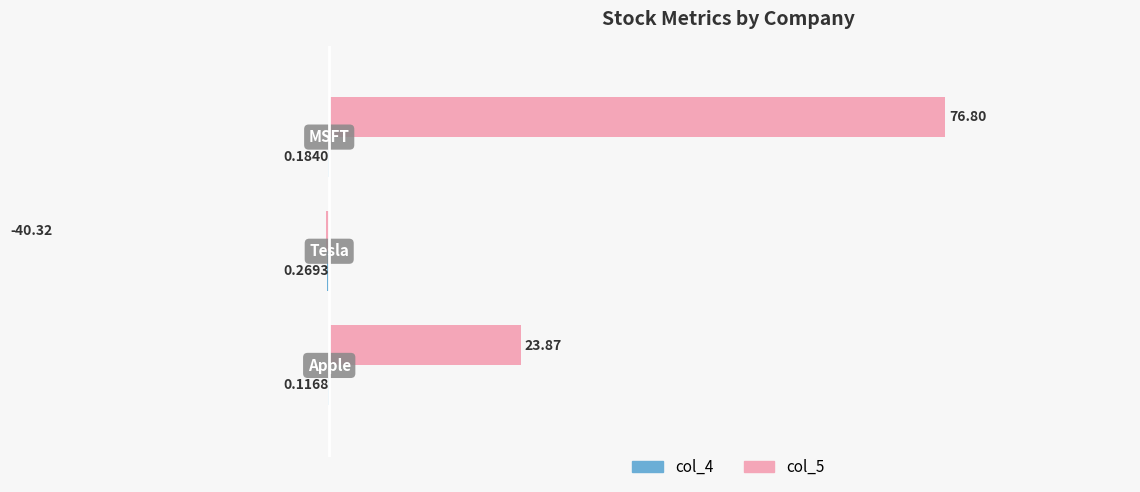

What is the difference between the maximum and minimum values in the col_4 series?

0.2